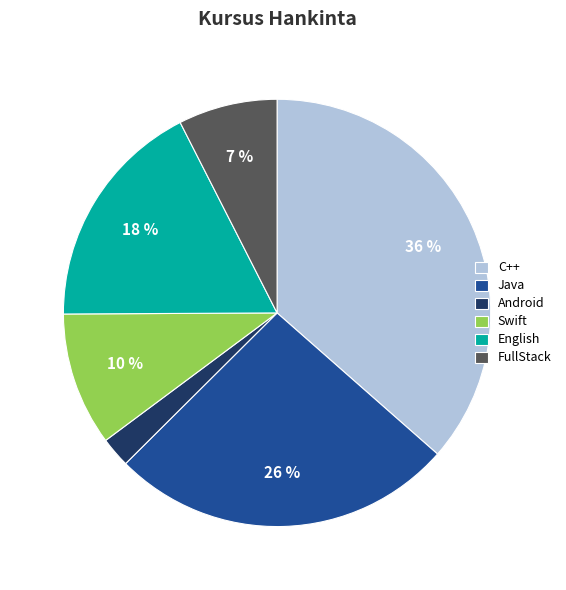

Is the sum of English and FullStack greater than half?

No